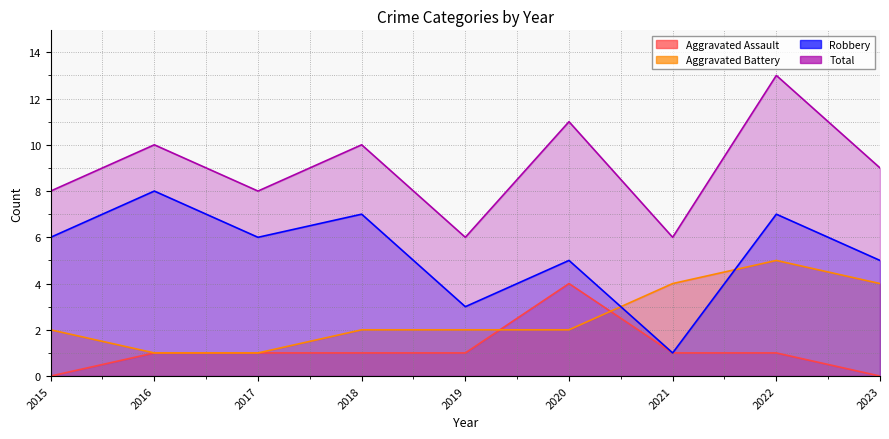

Where does the Aggravated Battery series first go above 2?

2021